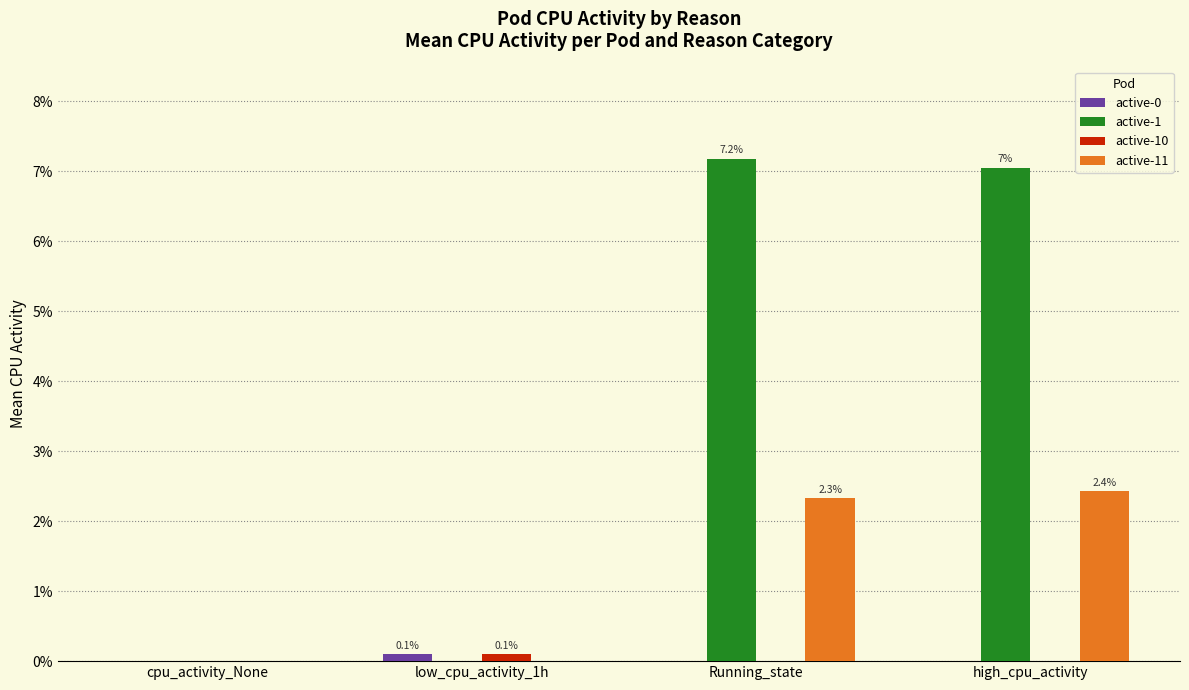

What is the label of the 4th bar from the right?

cpu_activity_None